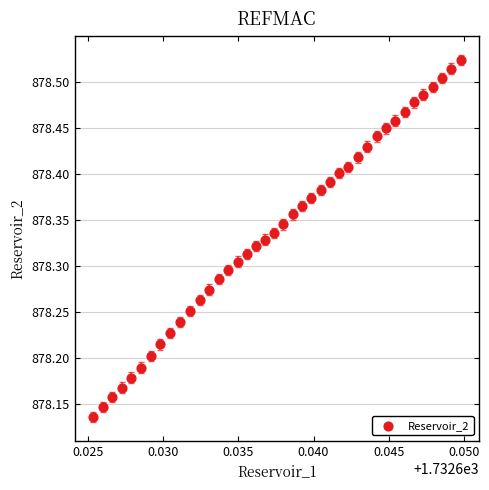

What is the range of Y values (max minus min)?

0.4